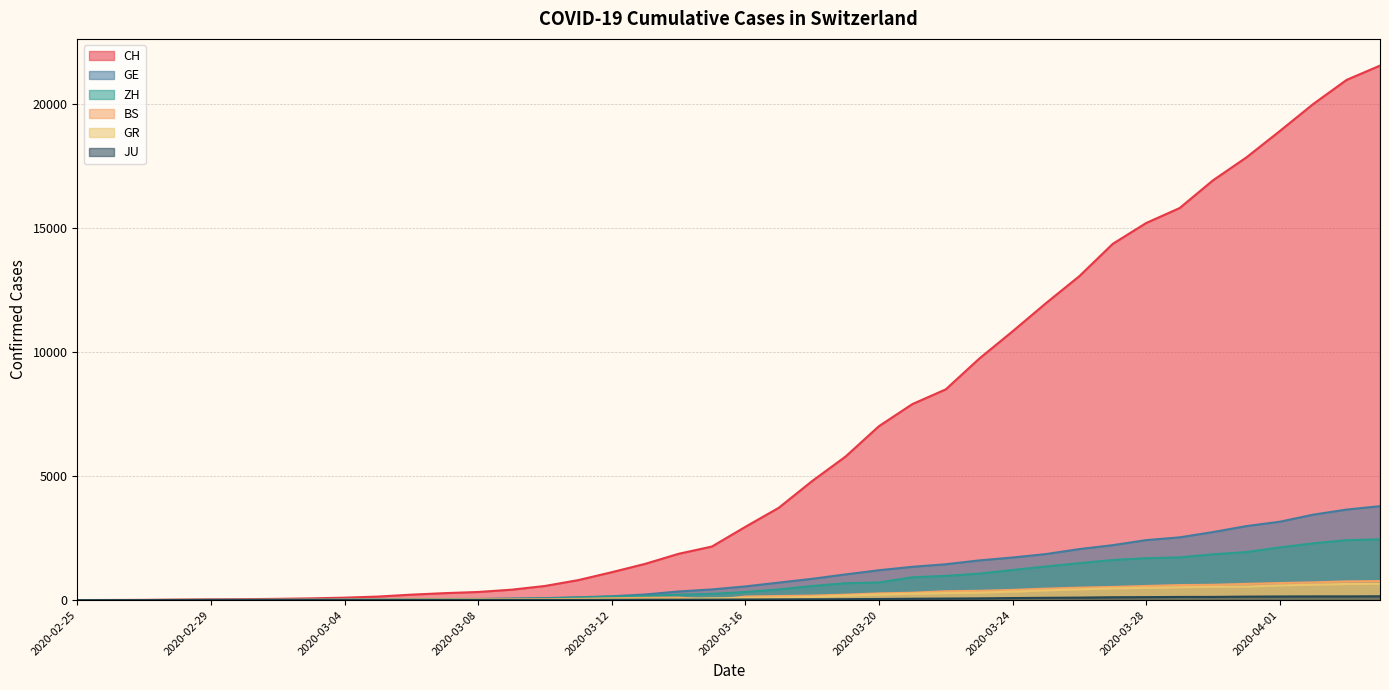

True or false: ZH and BS intersect in this chart.

False